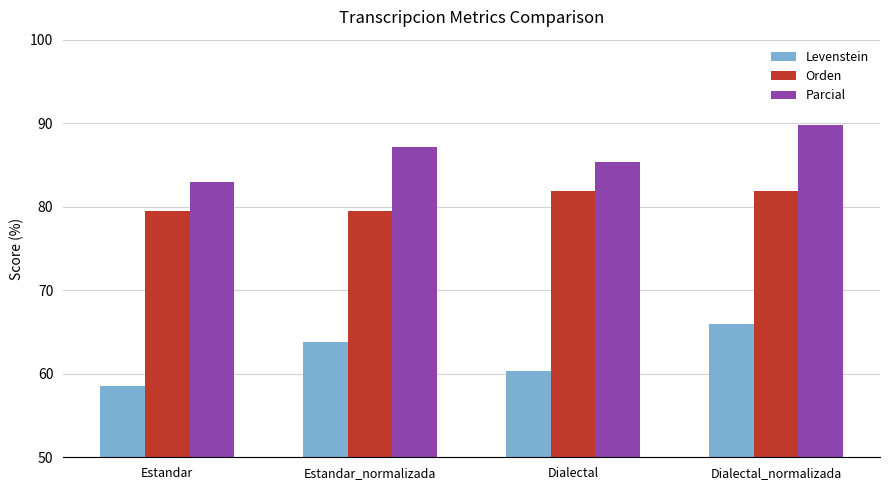

Which series has the largest range (max minus min)?

Levenstein